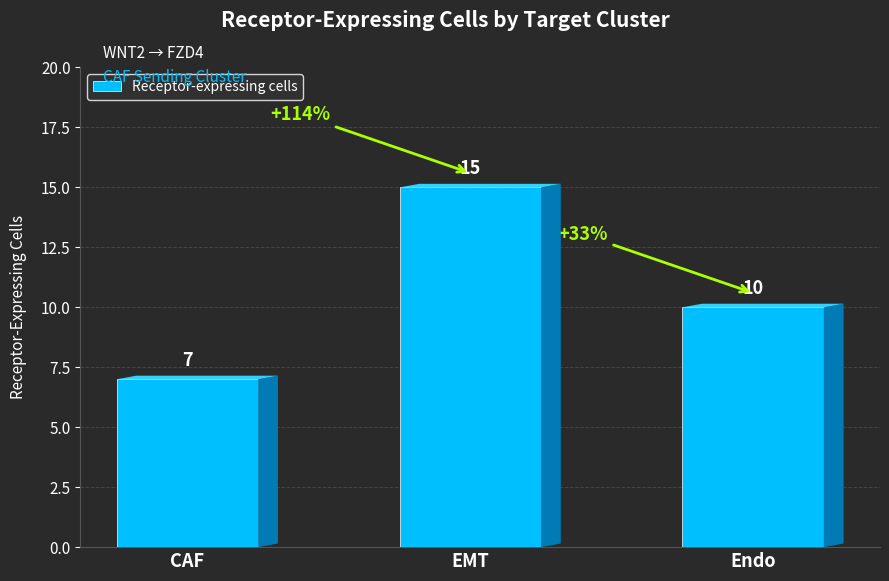

What is the sum of all values?

32